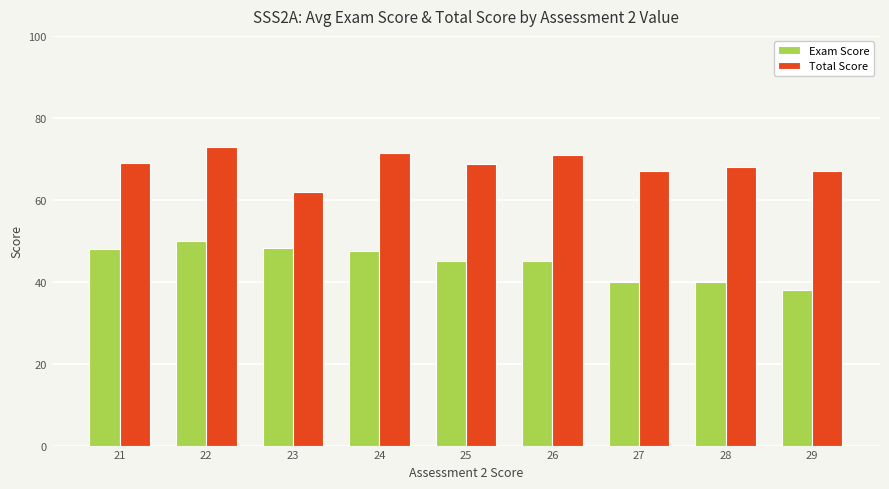

What is the difference between the highest and lowest values at 22?

23.0